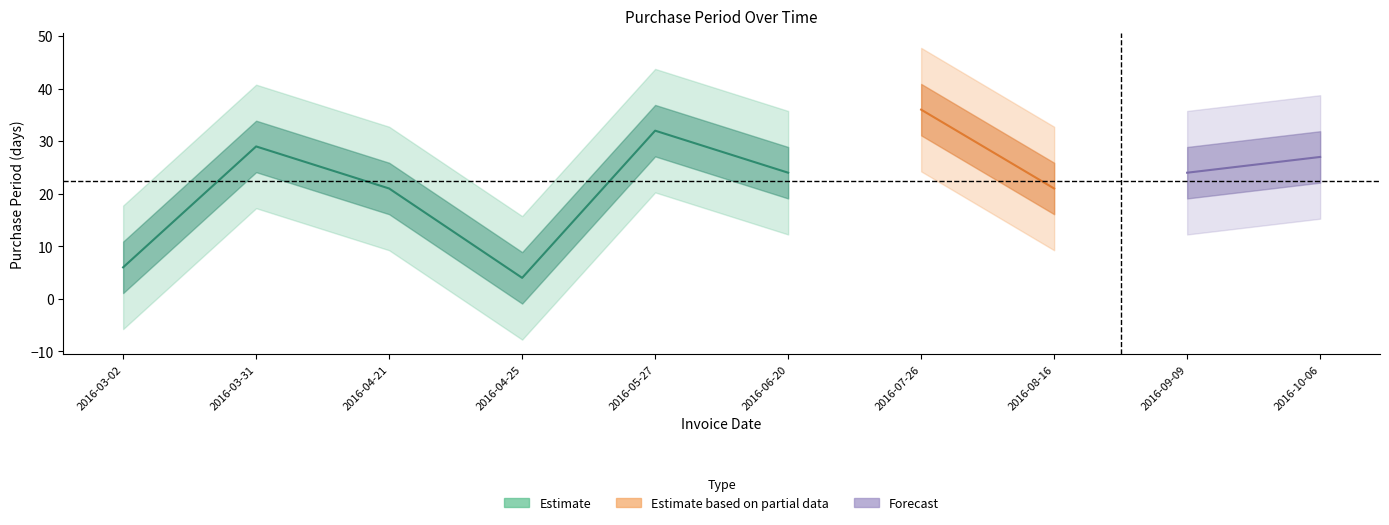

Reading right to left, what are all the values shown in this chart?

27	24	21	36	24	32	4	21	29	6